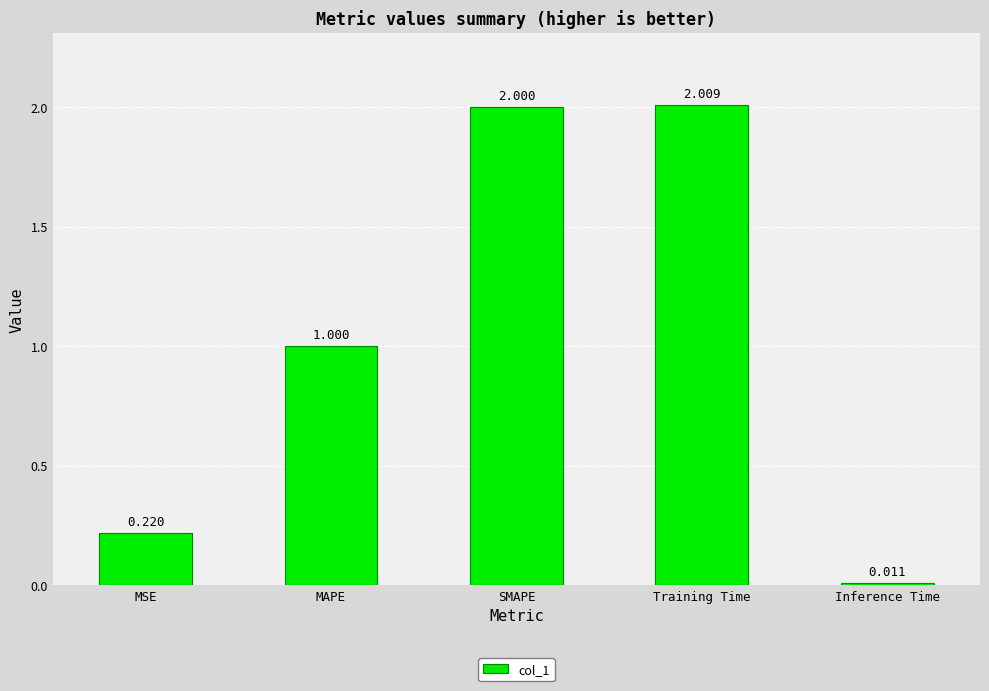

What is the average value?

1.0